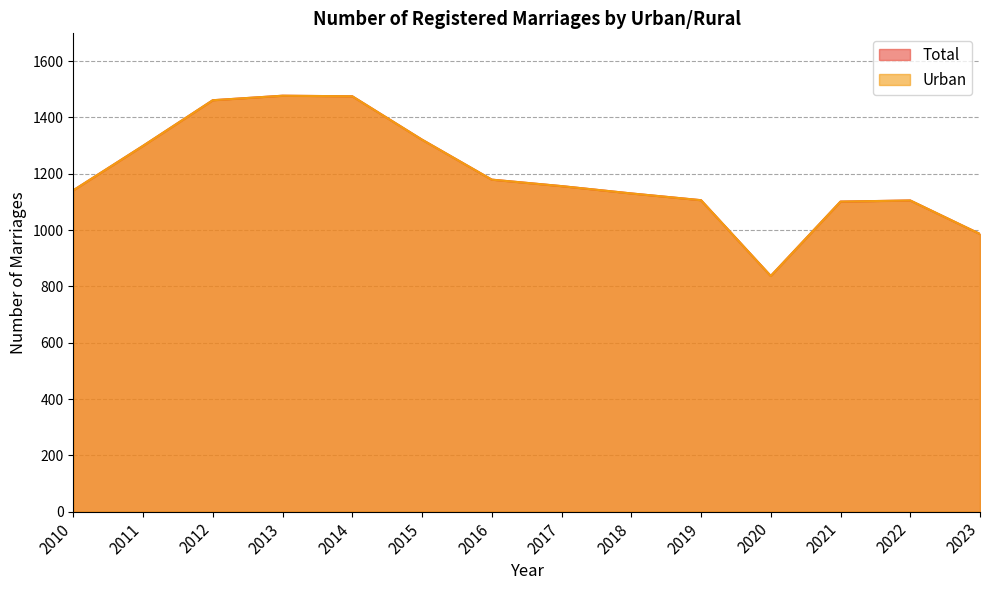

How many interior local valleys does the Urban series have?

1